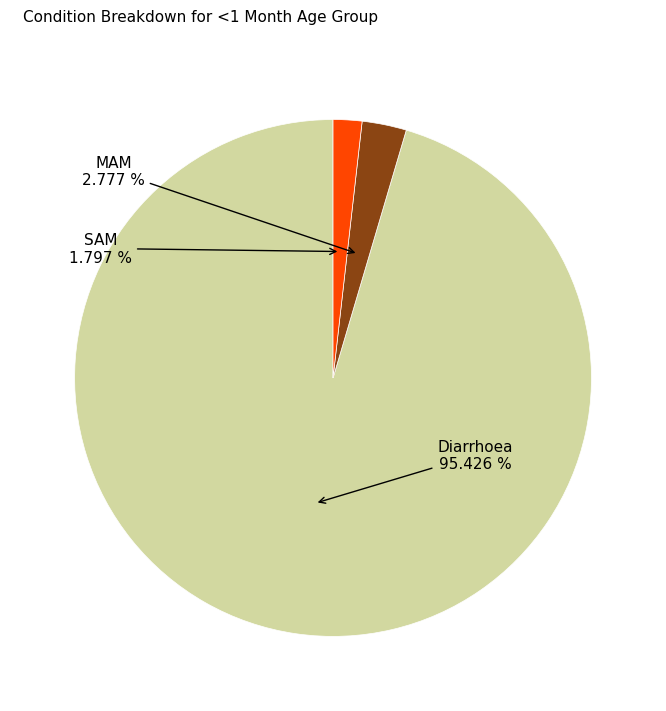

Is there any slice that represents more than half of the pie?

Yes